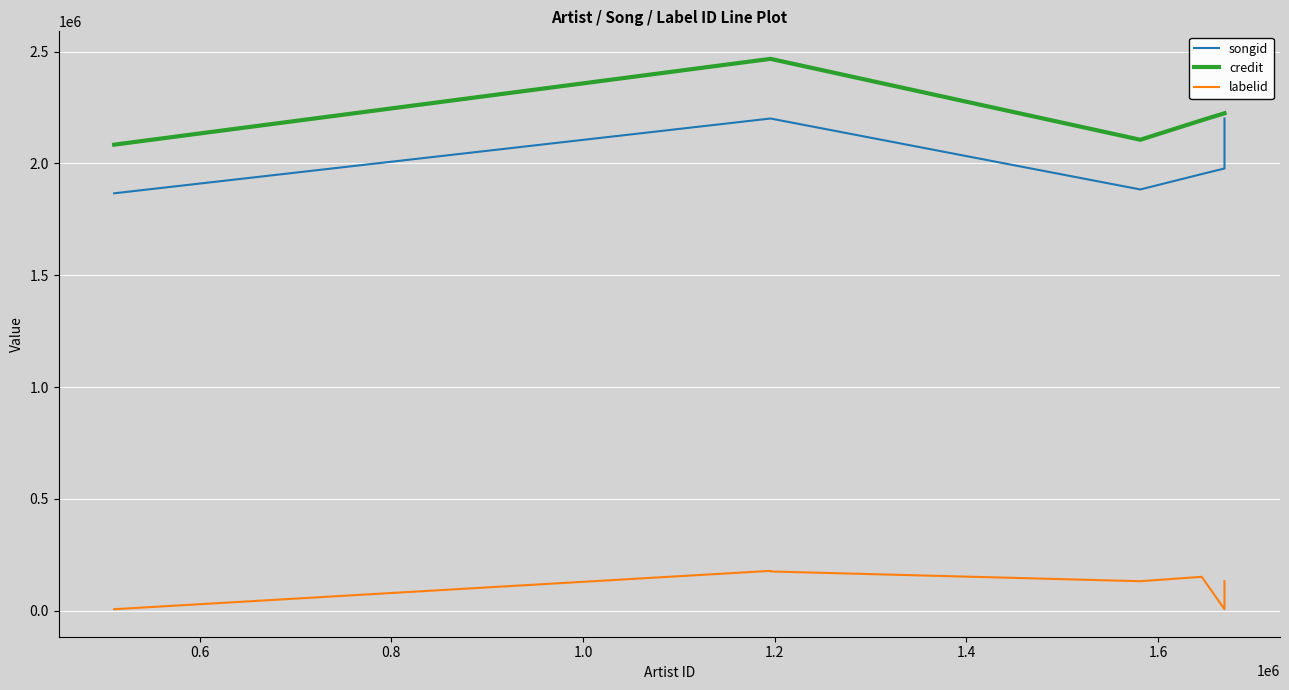

How many interior local valleys does the labelid series have?

2